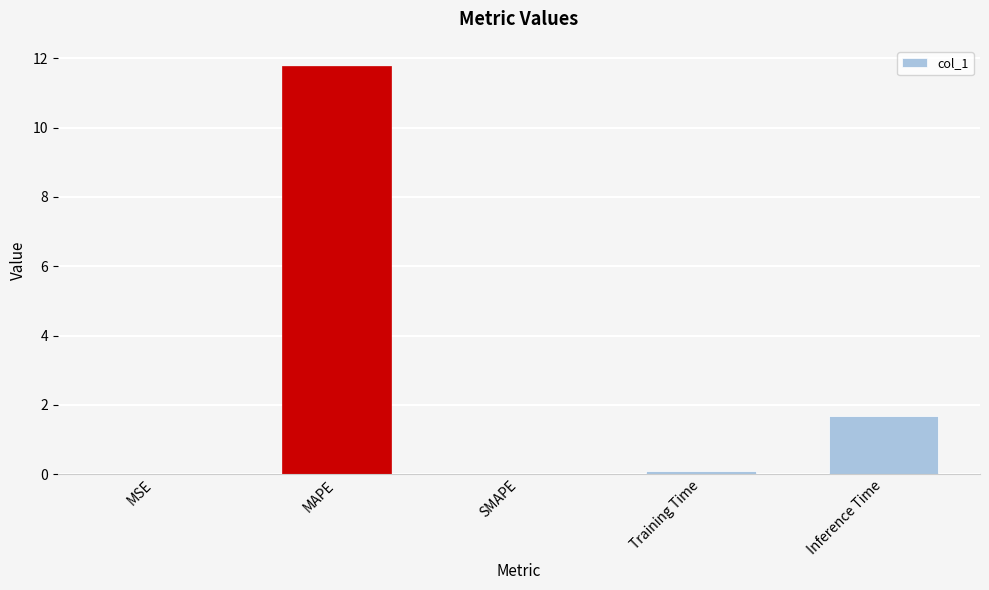

What is the sum of all values?

13.6